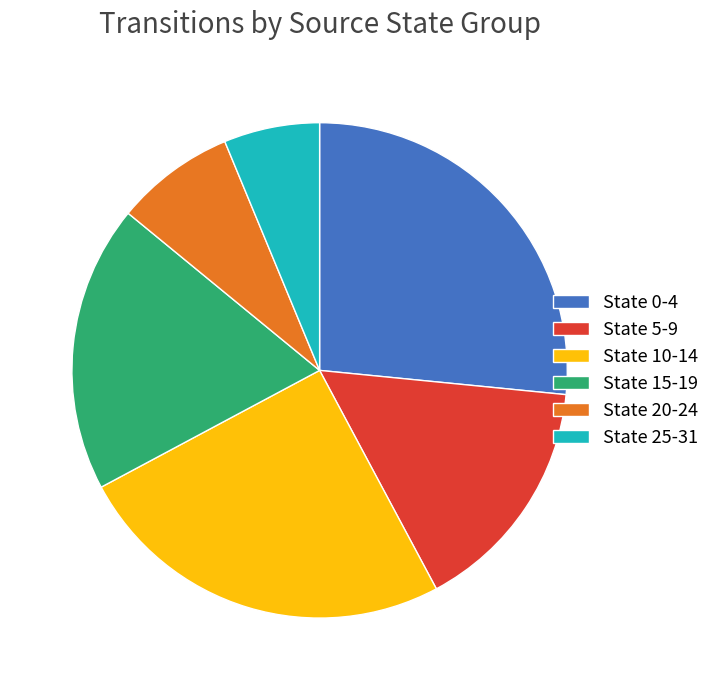

Approximately how many times larger is the value at State 10-14 compared to State 15-19?

1.3